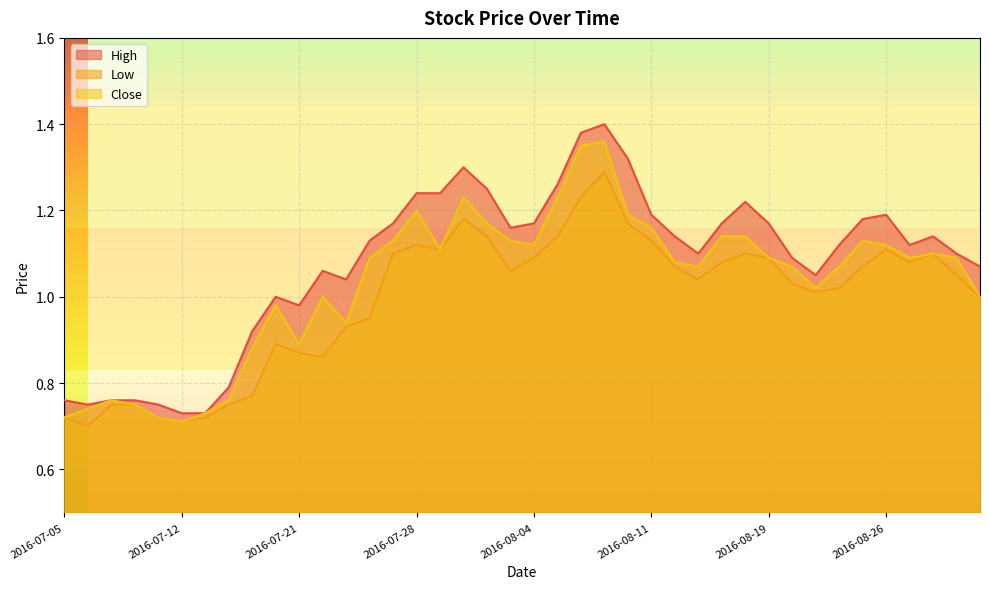

What is the difference between the High values at 2016-08-30 and 2016-07-13?

0.4